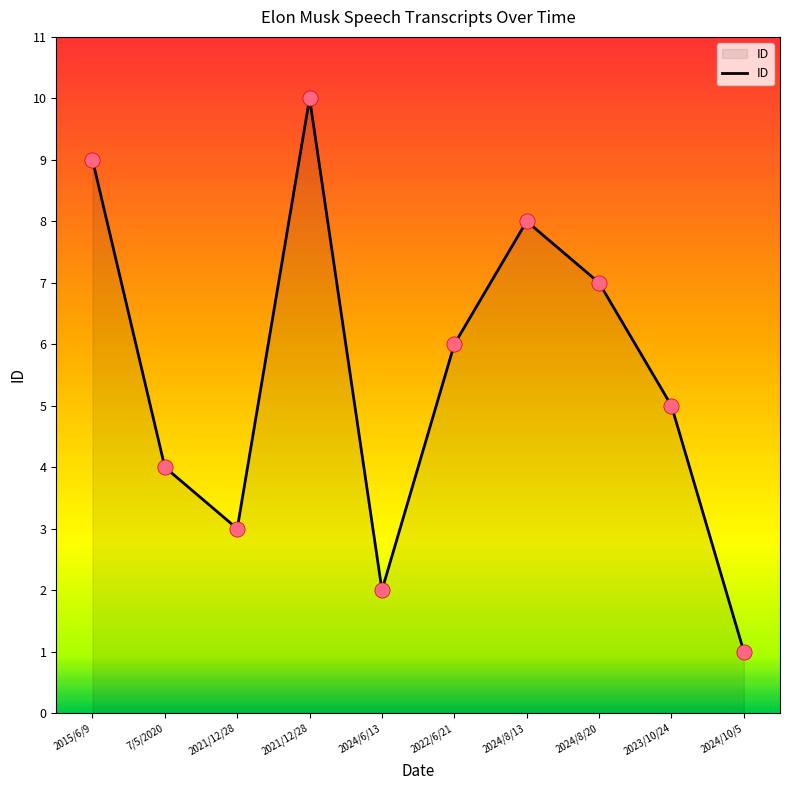

What is the ratio of the value at 2024/6/13 to the value at 2024/10/5?

2.0